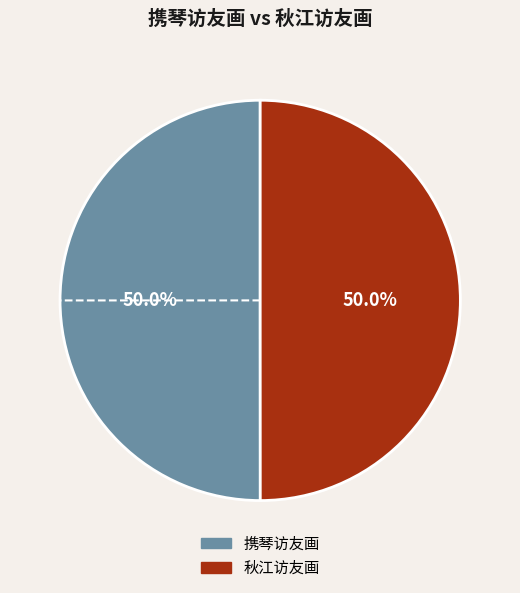

To the nearest percent, what percentage of the pie is 携琴访友画?

50%